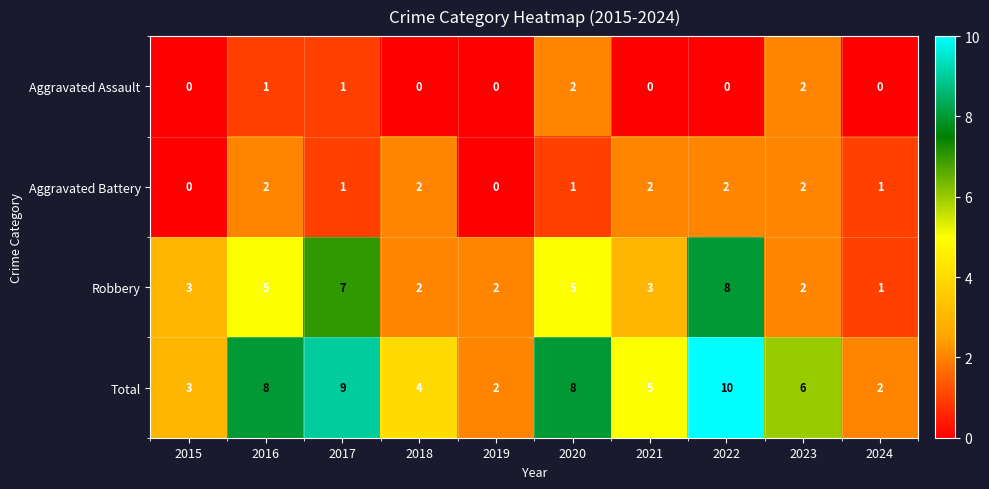

Count the Total values in the range 3 to 8.

6